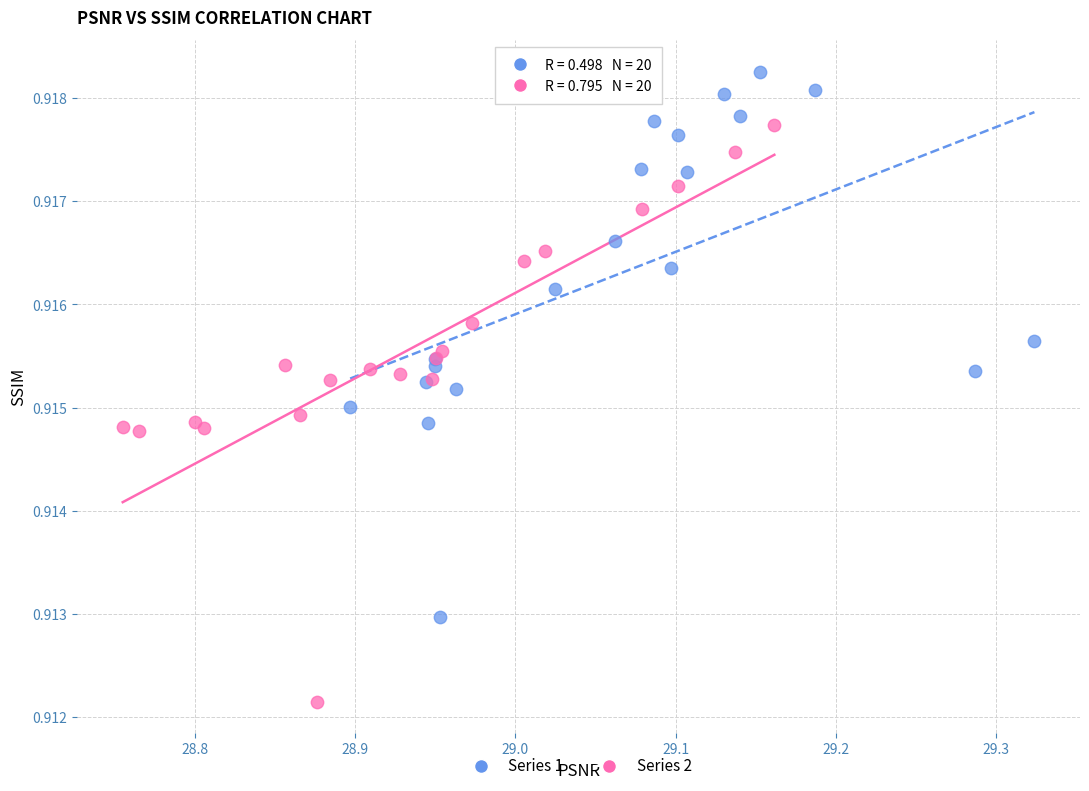

Which series reaches the minimum Y coordinate?

Series 2